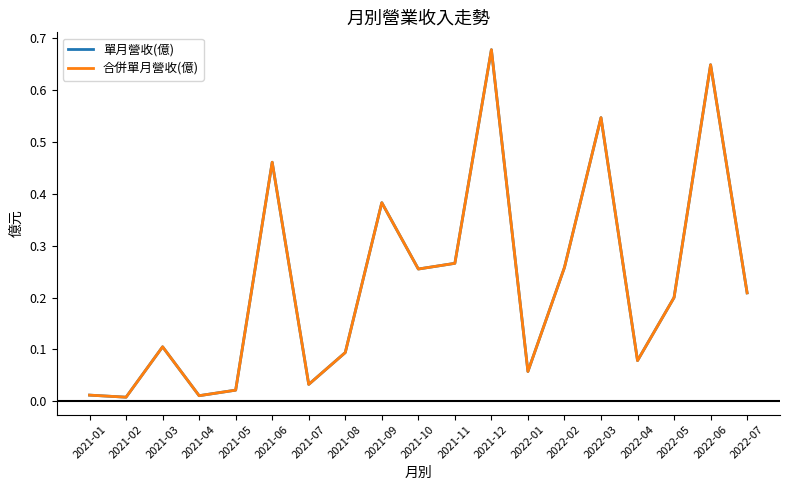

Reading left to right, extract all data points from this chart.

單月營收(億): 2022-07=0.2	2022-06=0.6	2022-05=0.2	2022-04=0.1	2022-03=0.5	2022-02=0.3	2022-01=0.1	2021-12=0.7	2021-11=0.3	2021-10=0.3	2021-09=0.4	2021-08=0.1	2021-07=0.0	2021-06=0.5	2021-05=0.0	2021-04=0.0	2021-03=0.1	2021-02=0.0	2021-01=0.0
合併單月營收(億): 2022-07=0.2	2022-06=0.6	2022-05=0.2	2022-04=0.1	2022-03=0.5	2022-02=0.3	2022-01=0.1	2021-12=0.7	2021-11=0.3	2021-10=0.3	2021-09=0.4	2021-08=0.1	2021-07=0.0	2021-06=0.5	2021-05=0.0	2021-04=0.0	2021-03=0.1	2021-02=0.0	2021-01=0.0